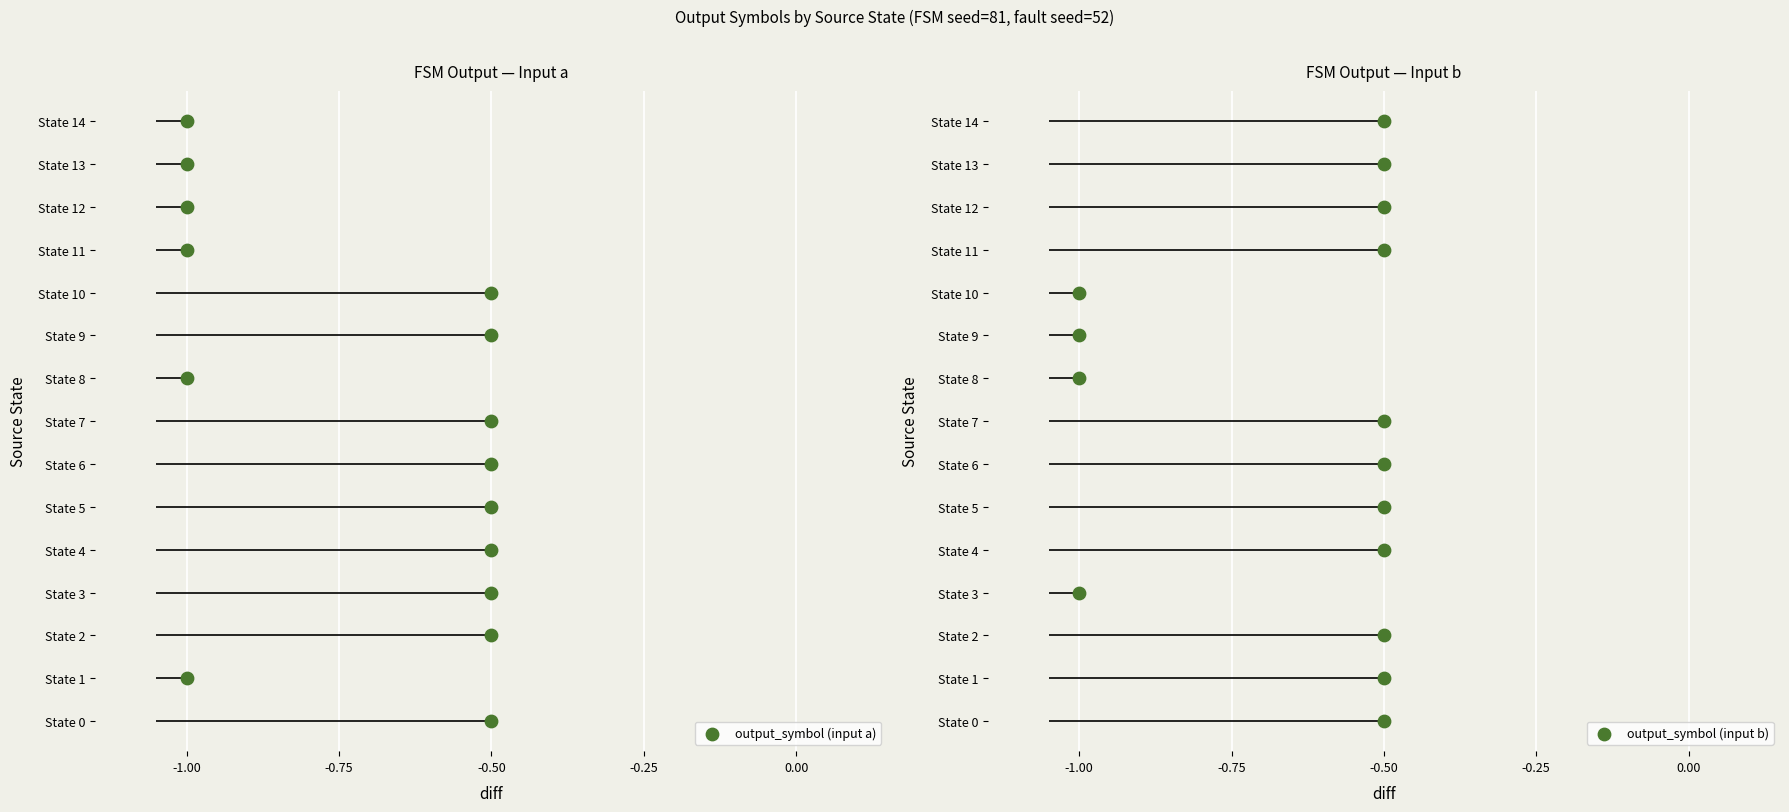

Which series contains the lowest Y value?

output_symbol (input a)